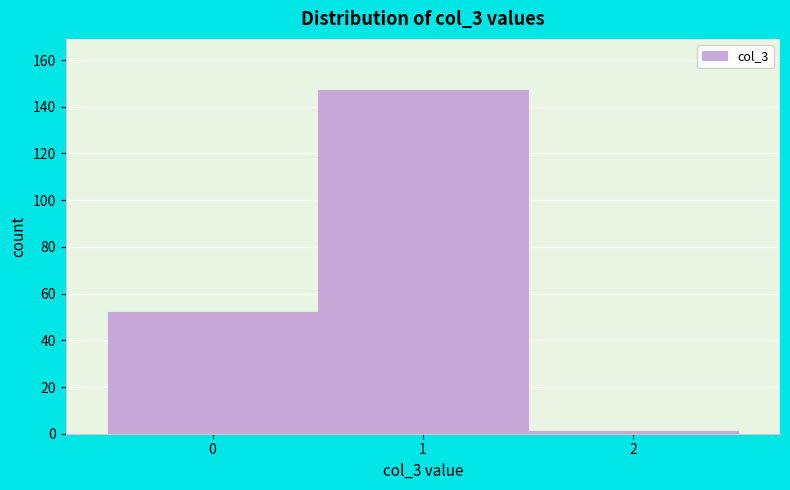

What is the height of the bar covering -0.5 to 0.5 on the x-axis? The values are not printed on the chart, so give them approximately, as read against the axis.

52